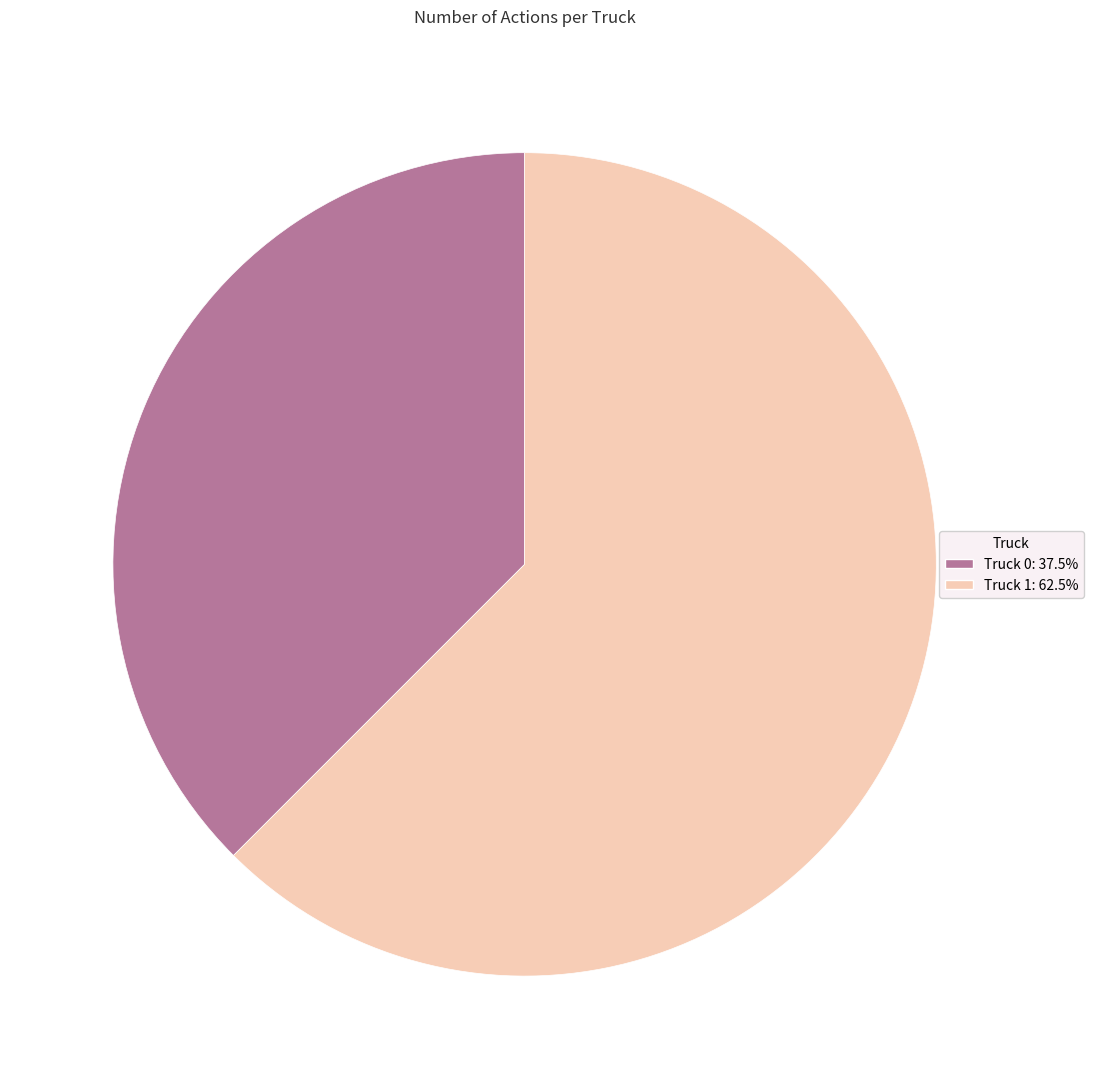

Which category has the biggest portion of the pie?

Truck 1